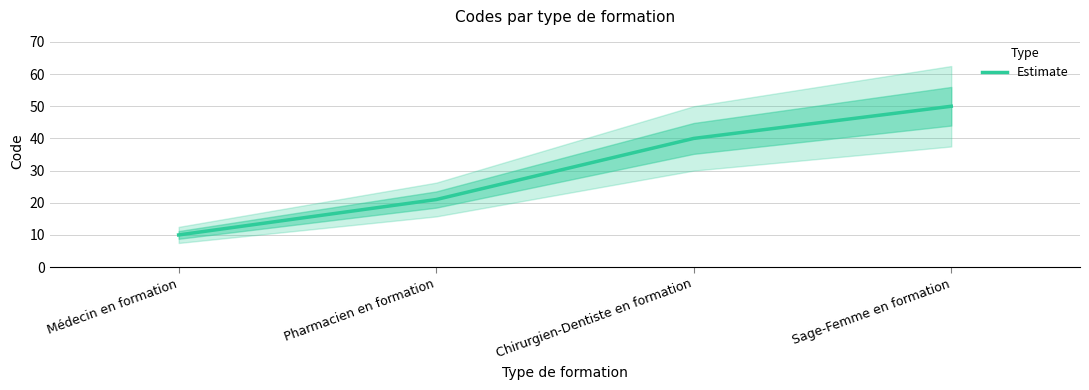

List the labels in order of value, smallest first.

Médecin en formation, Pharmacien en formation, Chirurgien-Dentiste en formation, Sage-Femme en formation